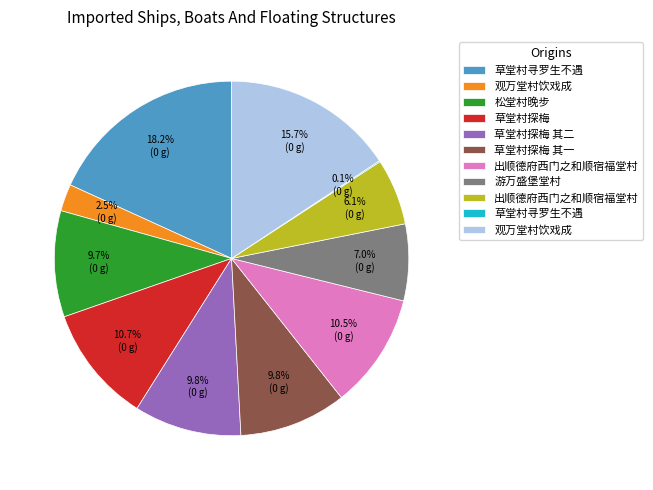

Does any single category account for the majority?

No